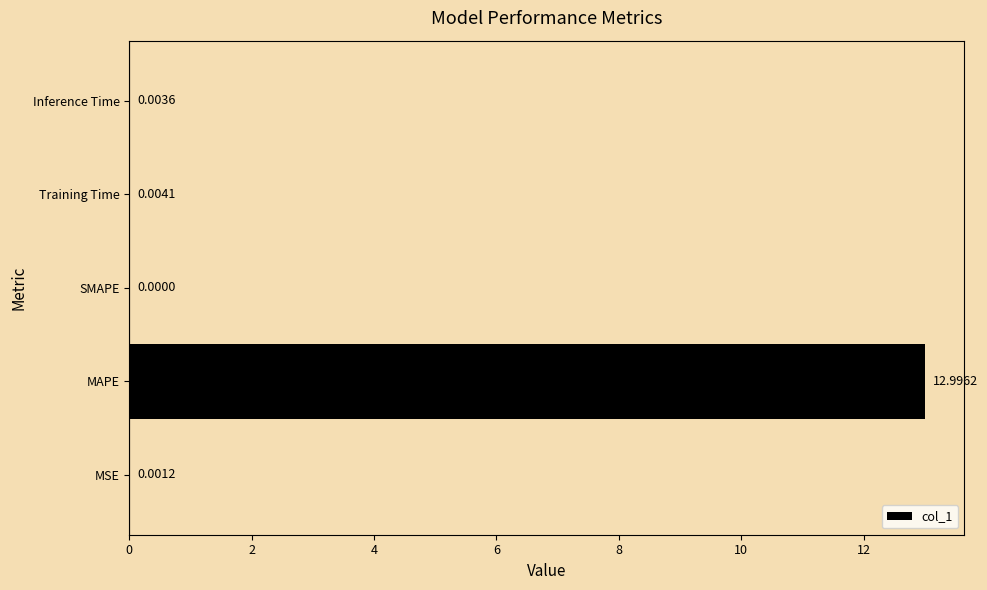

At which label is the value closest to 6?

Training Time